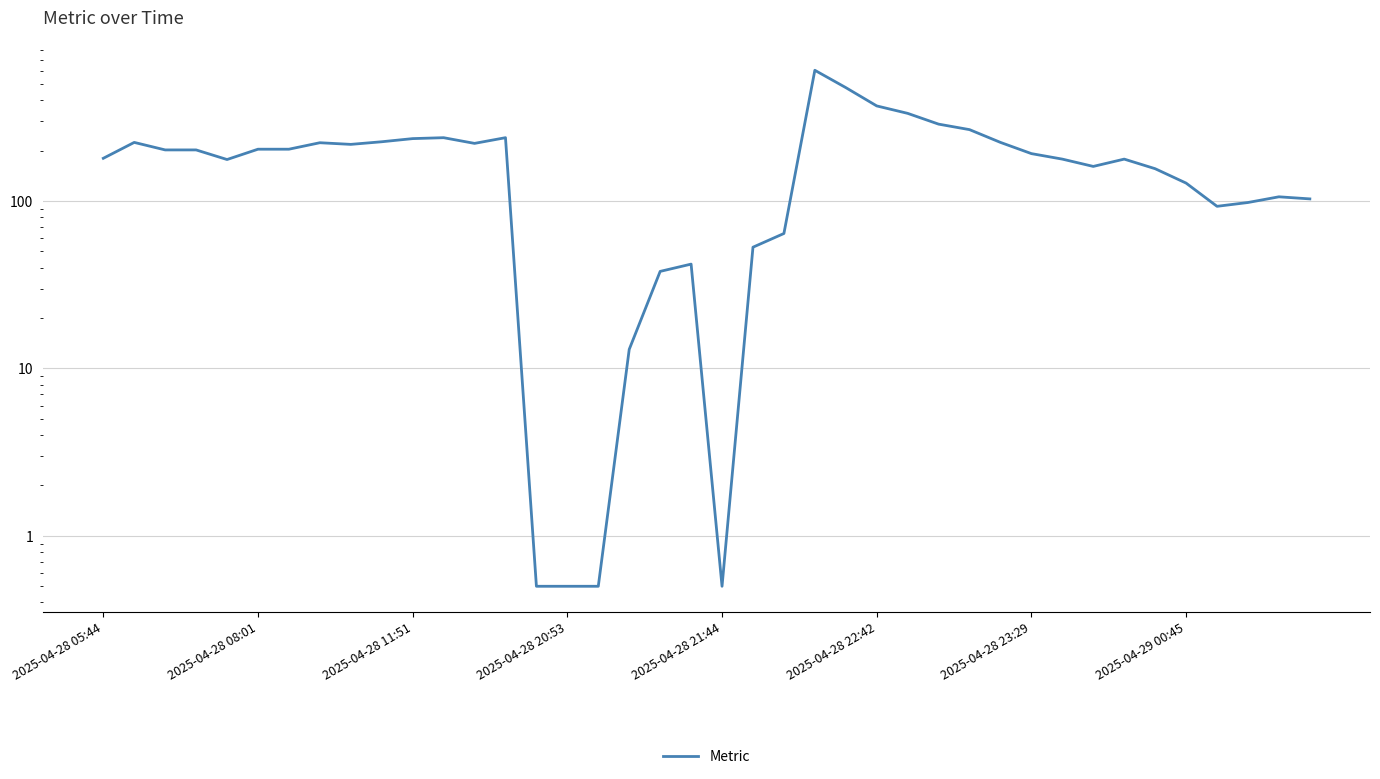

How many series are shown in this chart?

1